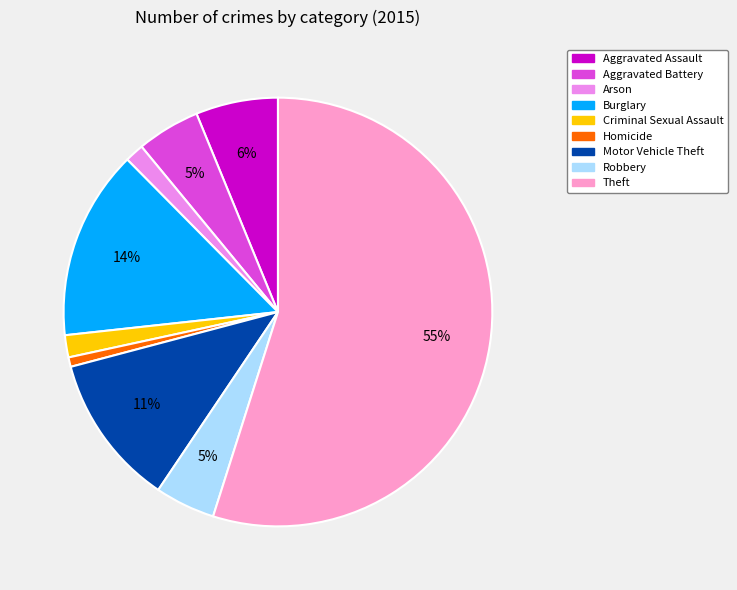

To the nearest percent, what percentage of the pie is Motor Vehicle Theft?

11%